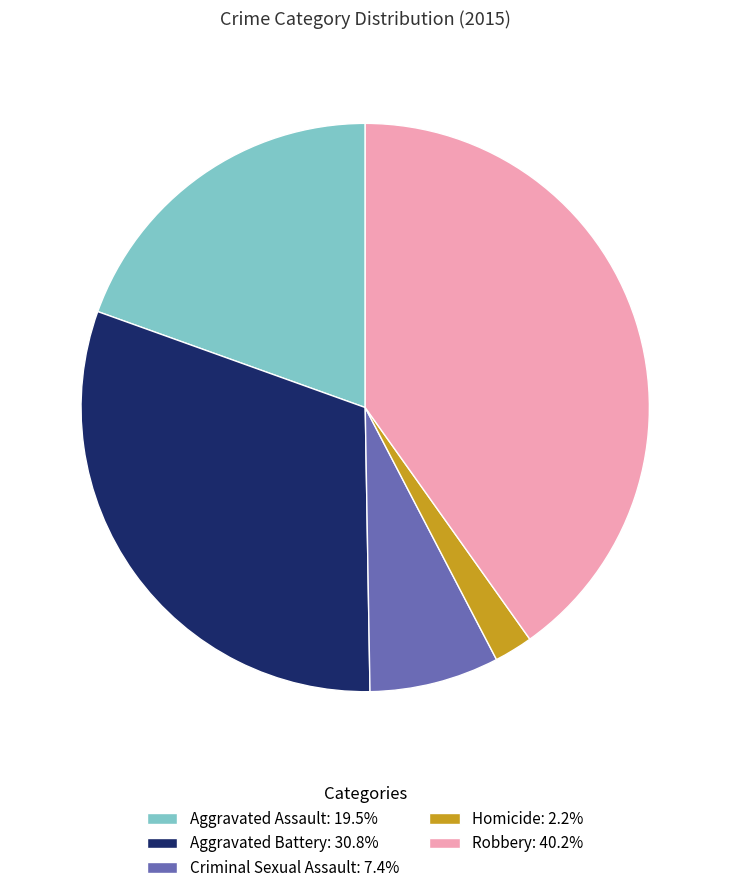

Which category has the biggest portion of the pie?

Robbery